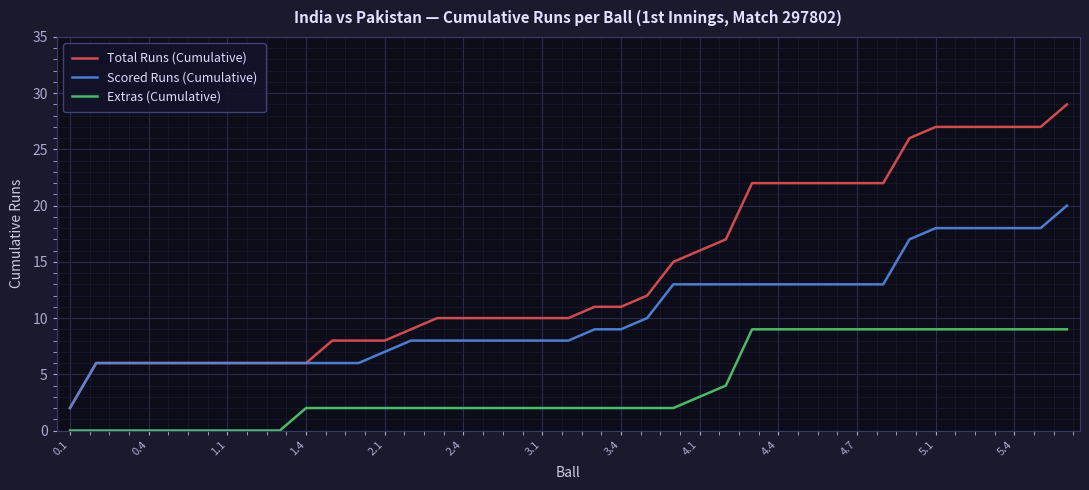

Which series has the largest total across all categories?

Total Runs (Cumulative)